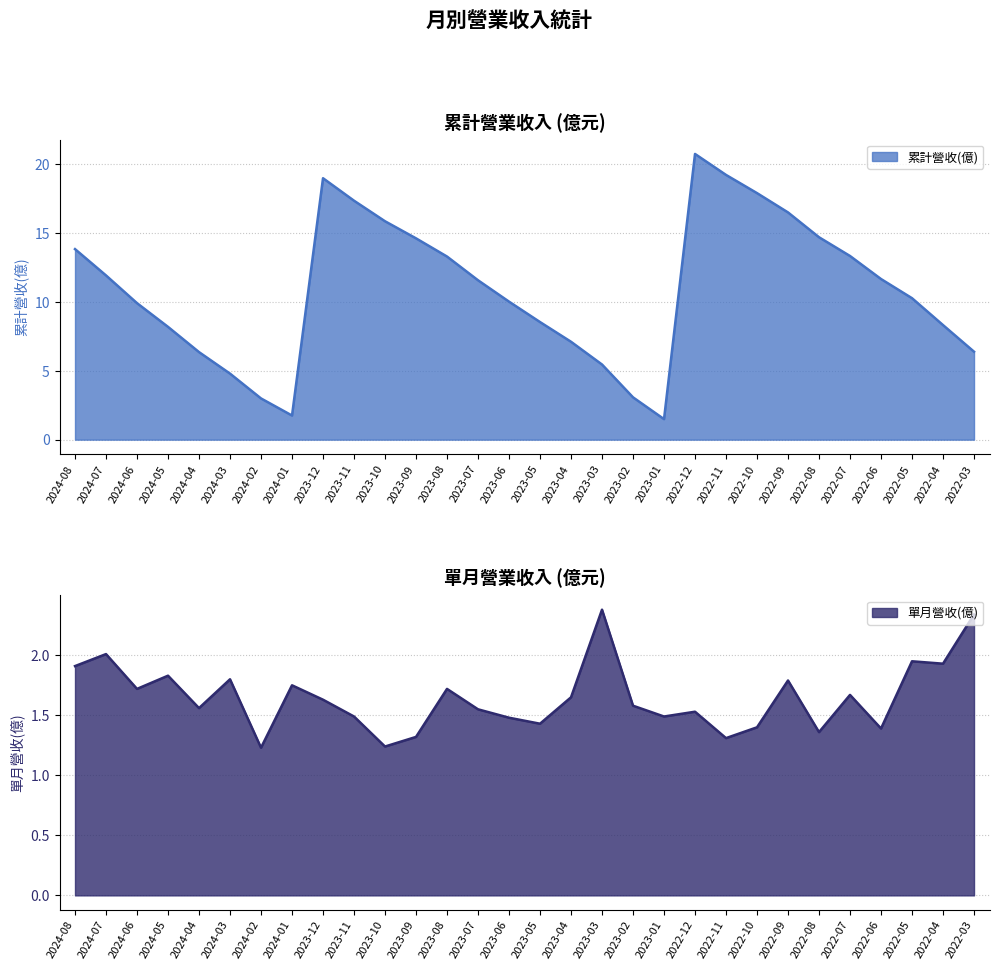

At 2023-01, list the series in order from largest to smallest.

累計營收(億), 單月營收(億)